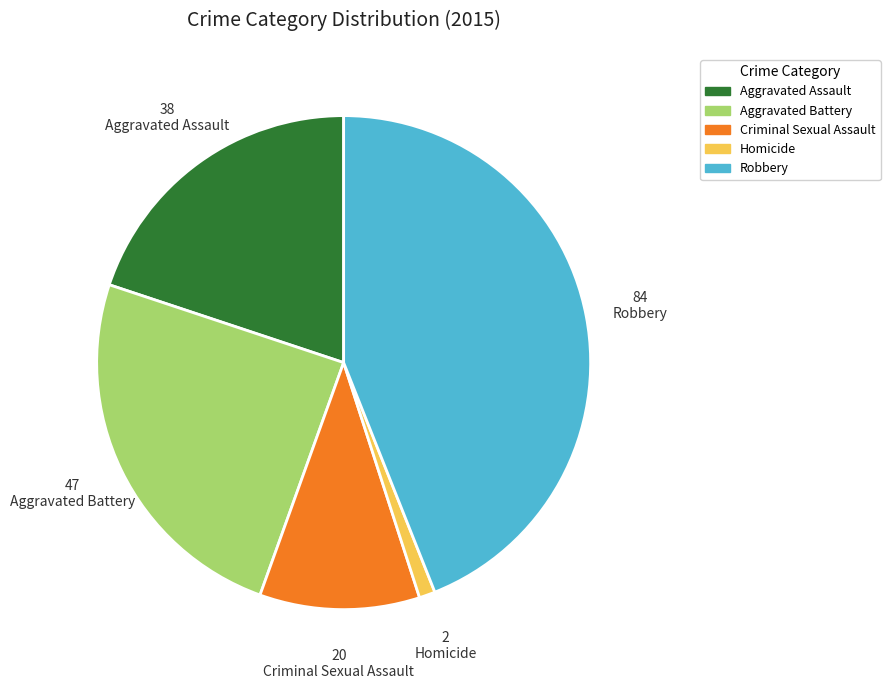

What is the largest slice in the pie chart?

Robbery